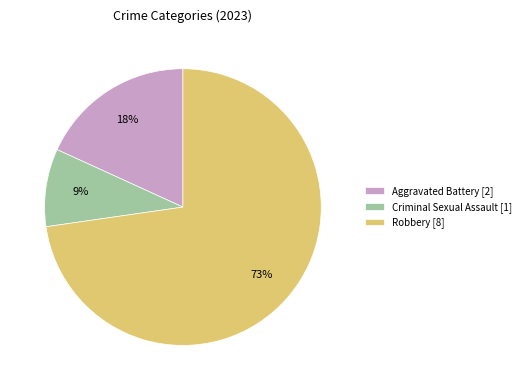

Approximately how many times larger is the value at Criminal Sexual Assault [1] compared to Aggravated Battery [2]?

0.5